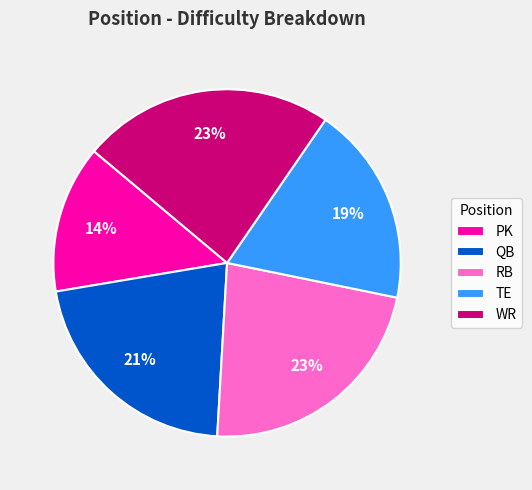

Is there any slice that represents more than half of the pie?

No